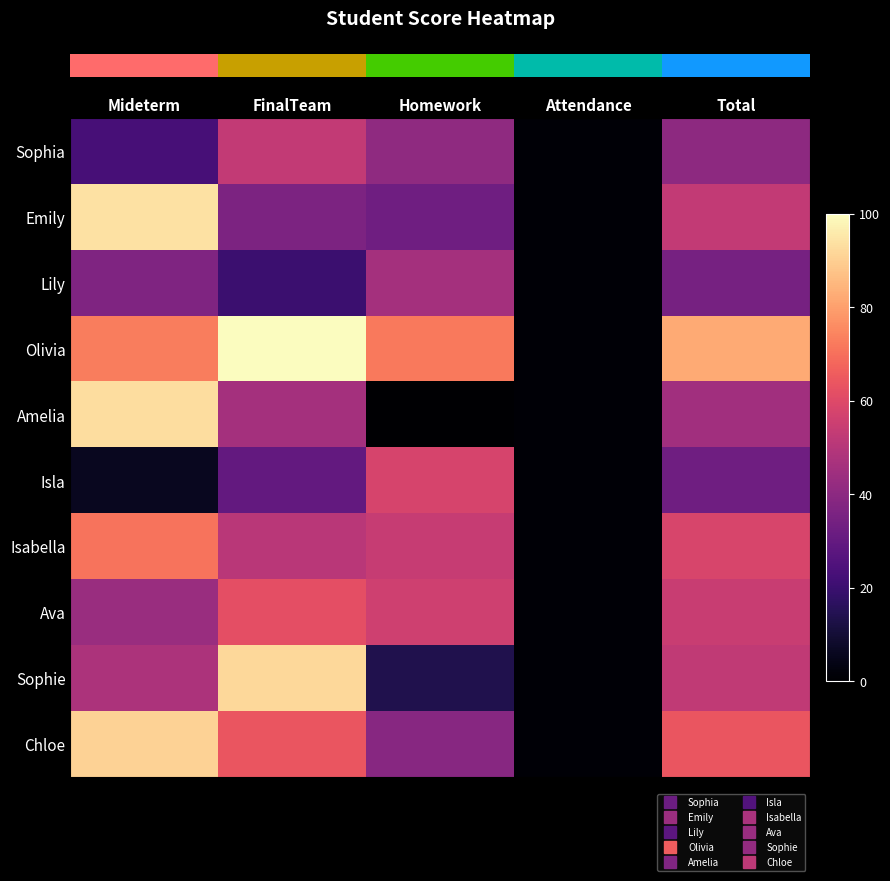

Reading right to left, what are all the values shown in this chart?

row_0: 40.4	1.0	41.0	53.0	23.0
row_1: 53.0	1.0	33.0	36.0	94.0
row_2: 34.7	1.0	46.0	20.0	37.0
row_3: 82.4	1.0	72.0	100.0	73.0
row_4: 45.0	1.0	0.0	46.0	93.0
row_5: 33.0	1.0	58.0	30.0	6.0
row_6: 58.5	1.0	54.0	51.0	71.0
row_7: 54.6	1.0	56.0	62.0	43.0
row_8: 52.4	1.0	14.0	92.0	48.0
row_9: 64.0	1.0	39.0	64.0	91.0